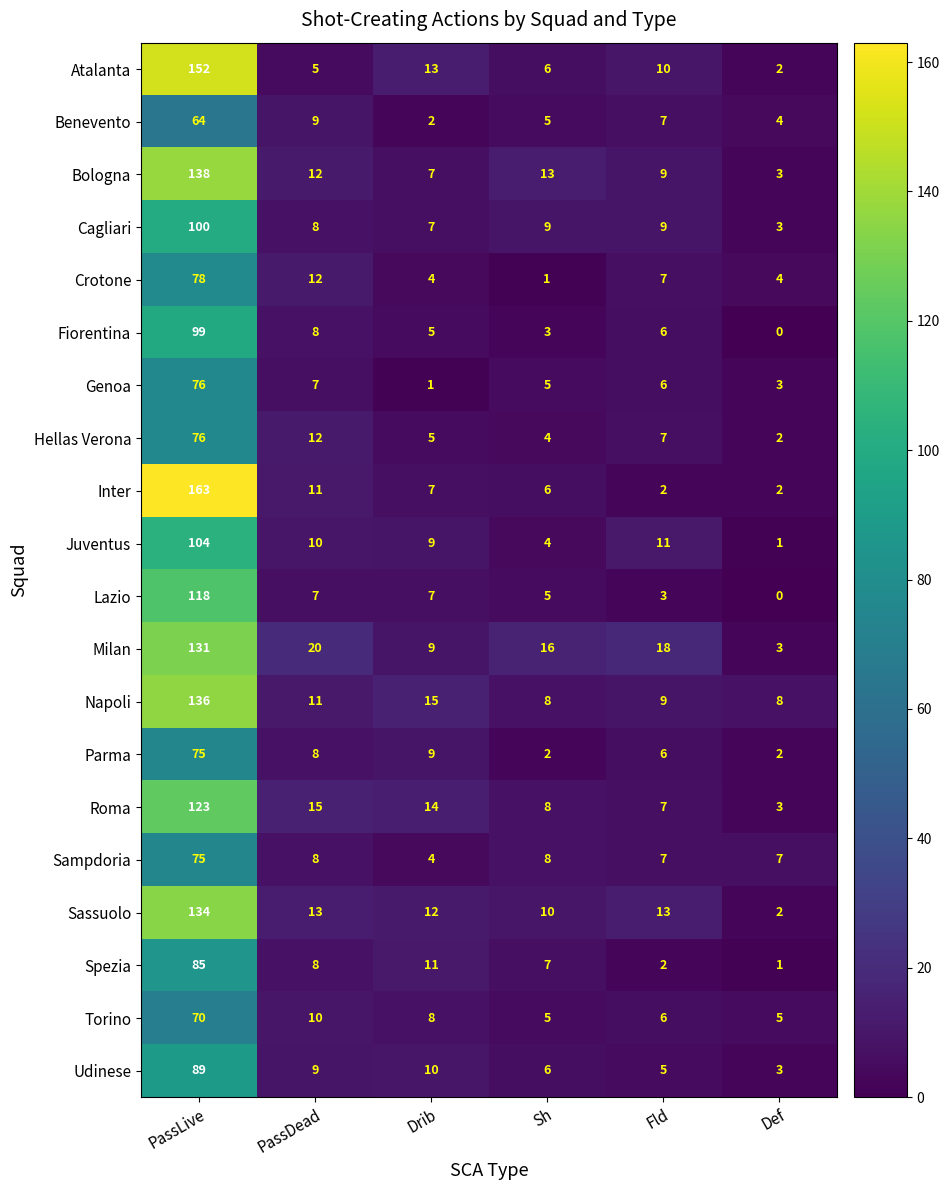

List the labels in order of Juventus value, smallest first.

Def, Sh, Drib, PassDead, Fld, PassLive